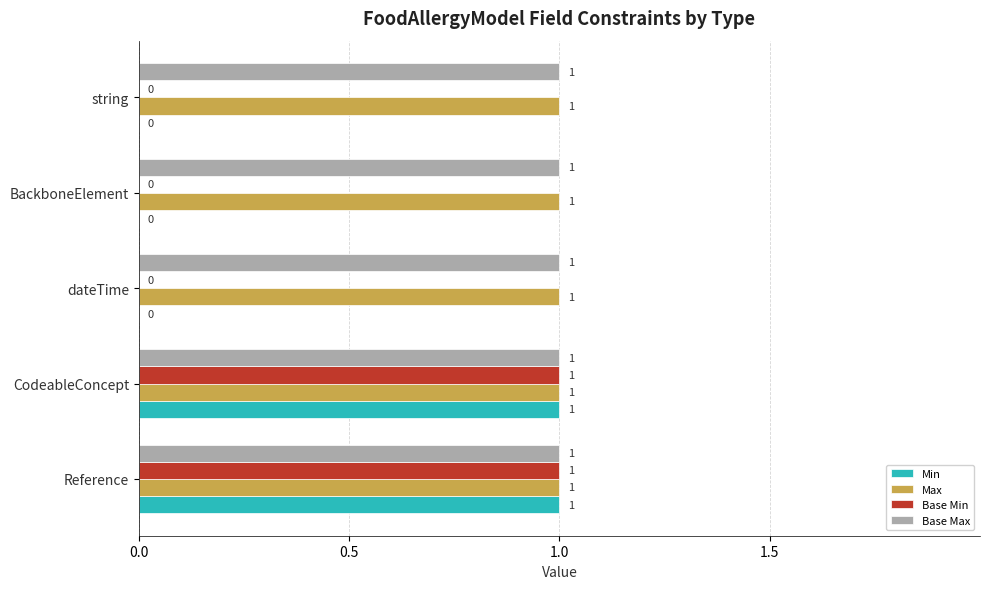

The Base Max series shows 1 at CodeableConcept. True or false?

True